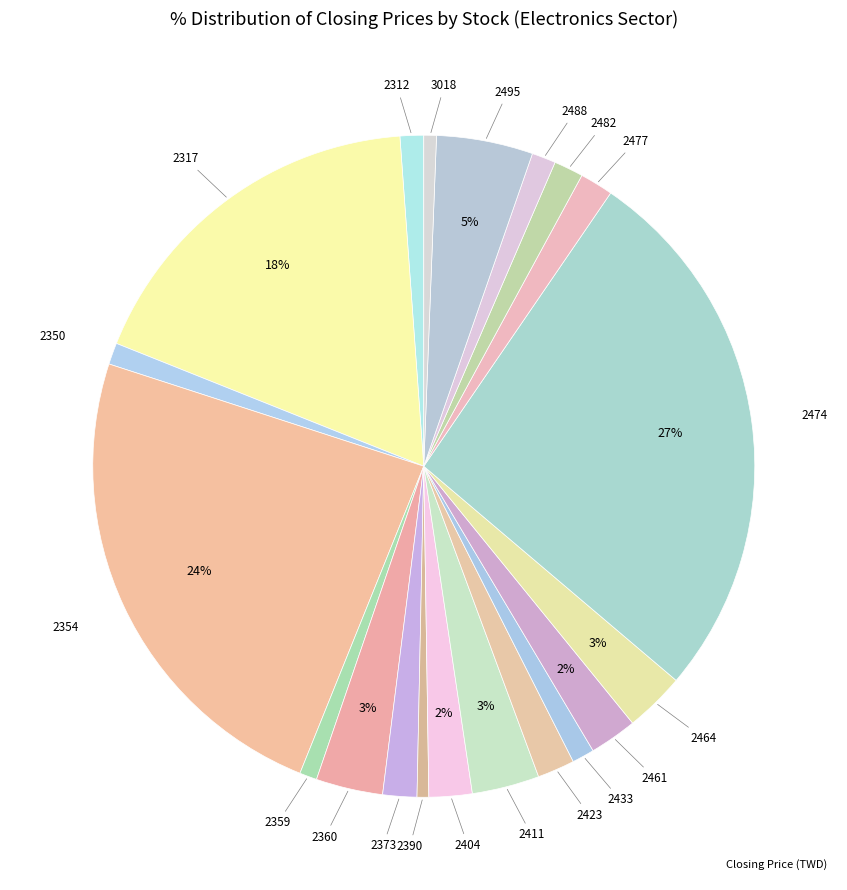

Count the number of slices in the pie.

20